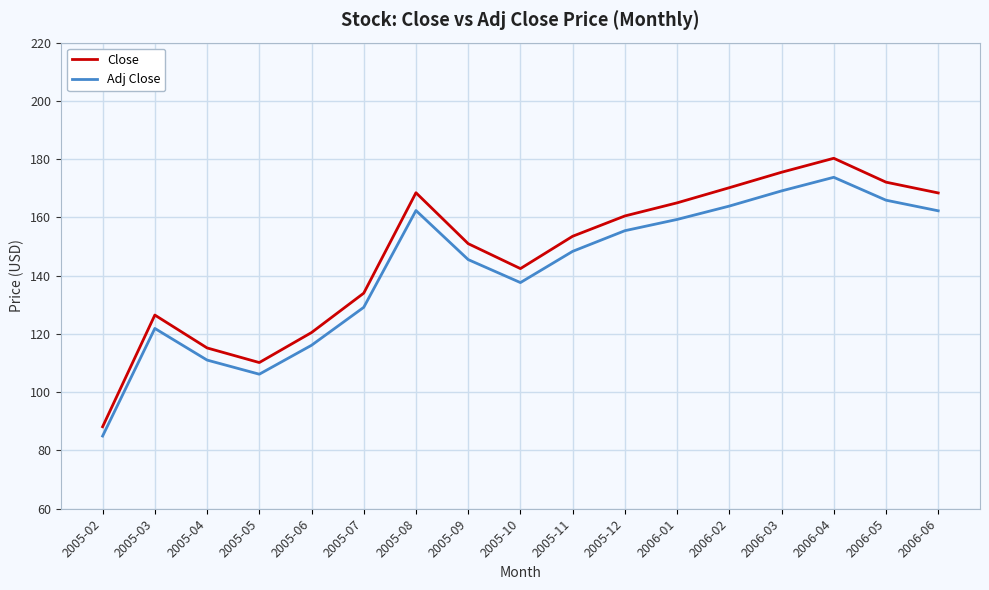

True or false: Close has a value of 165.0 at 2006-01.

True